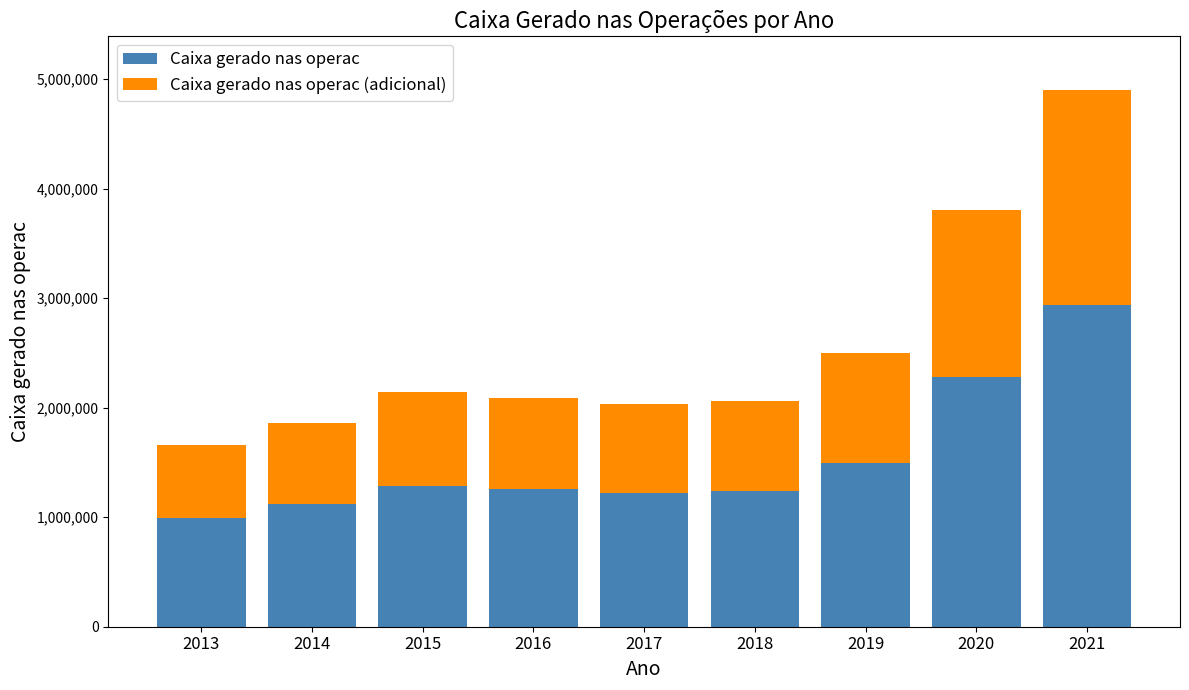

What is the sum of all Caixa gerado nas operac values?

13818111.6